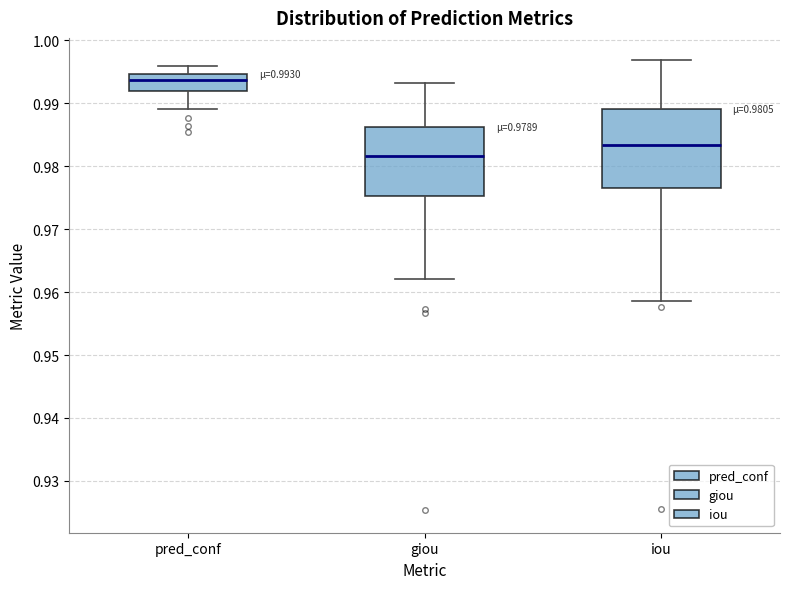

Which box is the tallest, from its lower edge to its upper edge?

iou